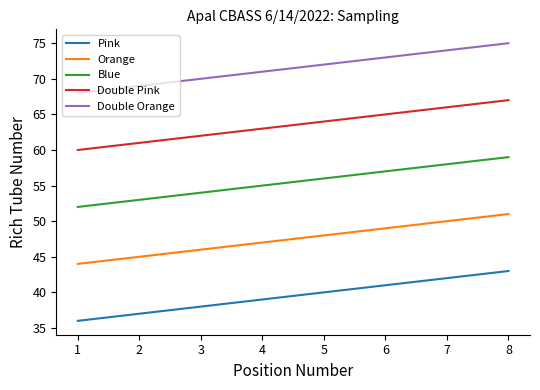

What is the spread (max minus min) of values at 2?

32